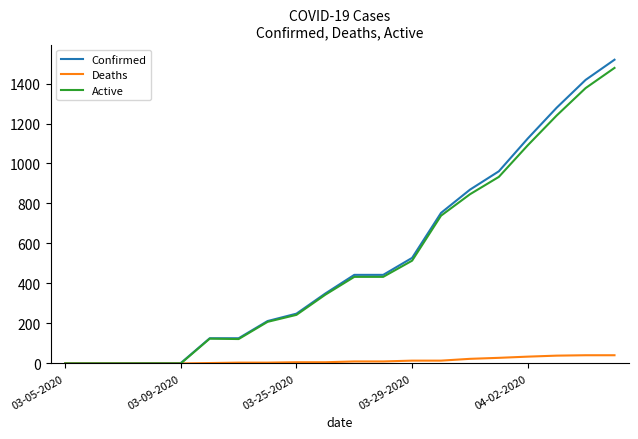

What is the average value of the Confirmed series?

520